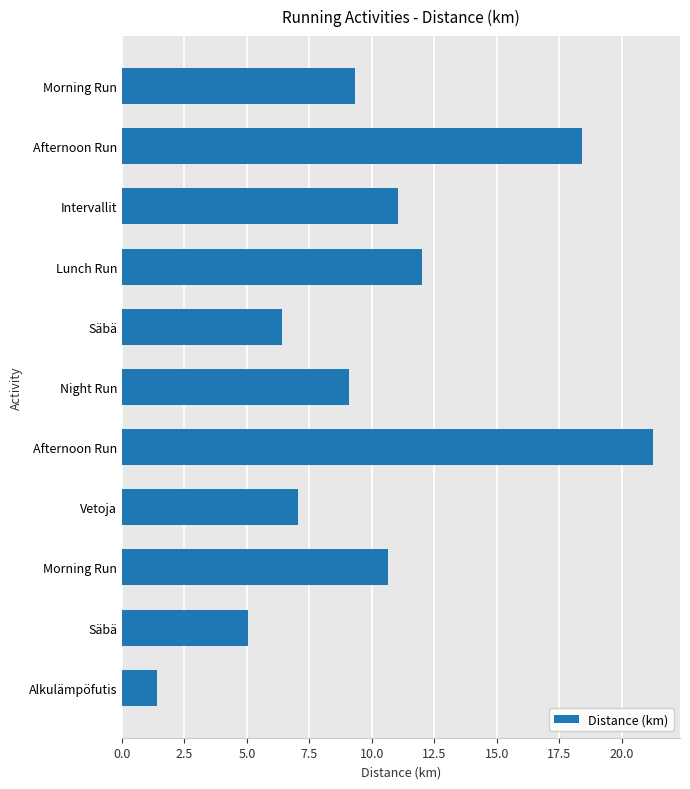

How many categories are shown in the chart?

11